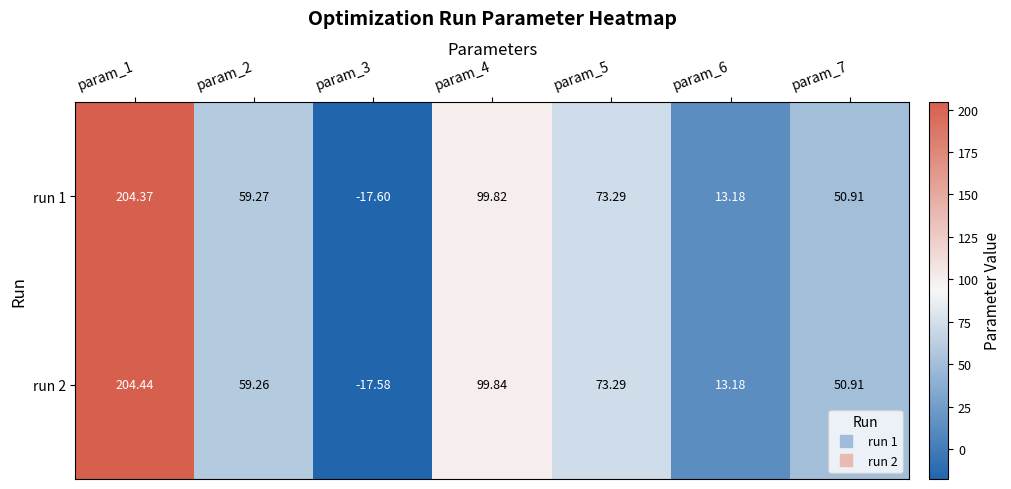

Which series has the largest range (max minus min)?

run 2